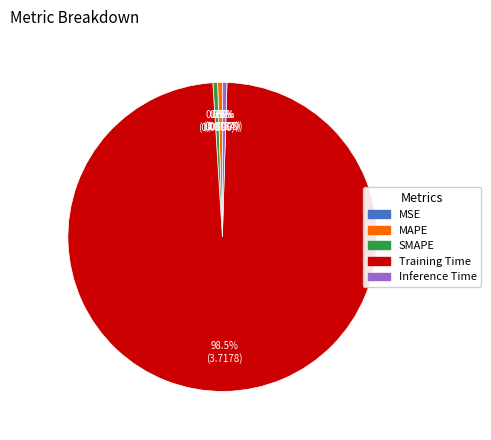

True or false: SMAPE accounts for 0% of the total.

True